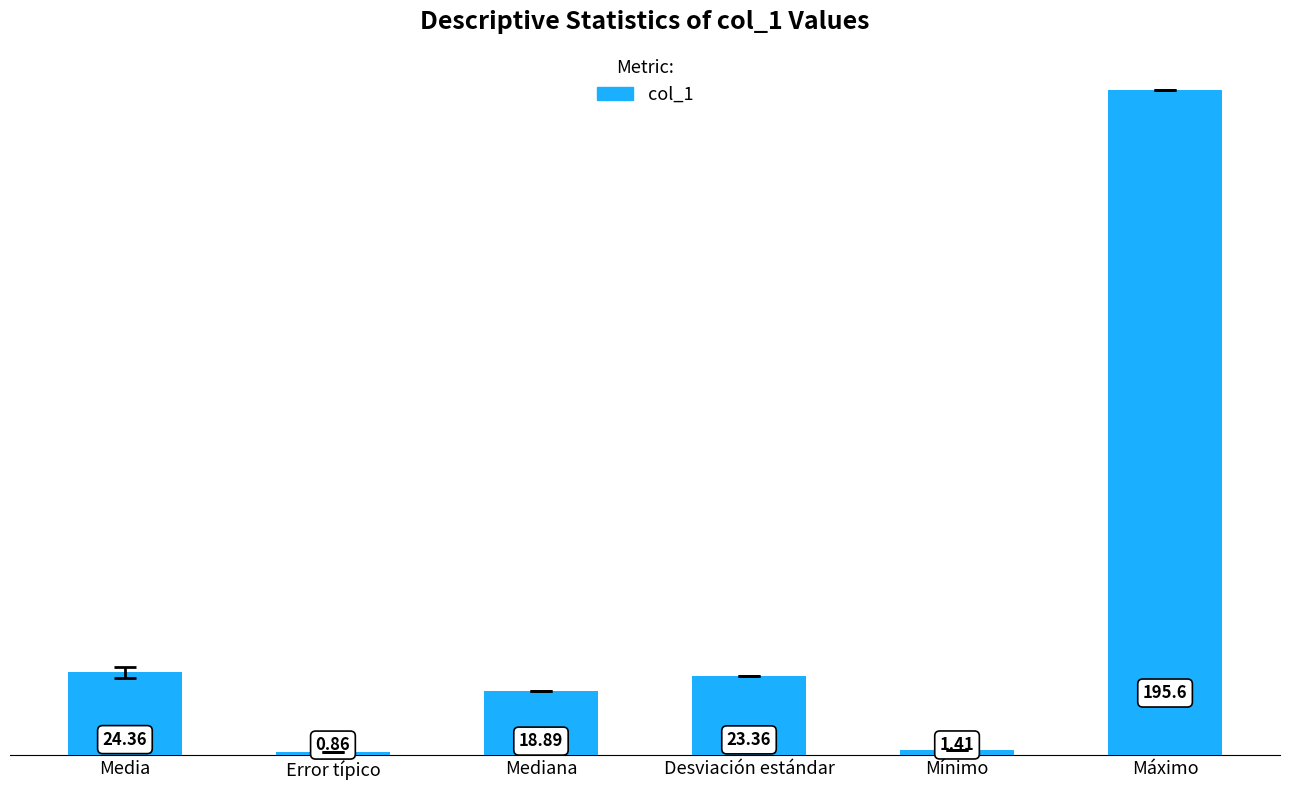

Read the value at Mediana.

18.9